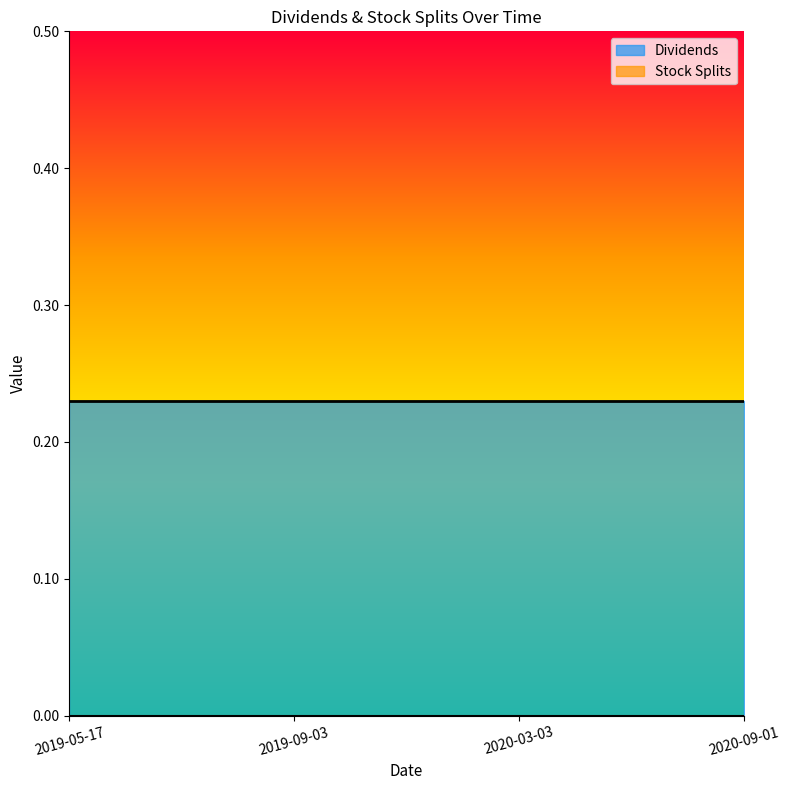

What are all the series names shown in the legend?

Dividends, Stock Splits